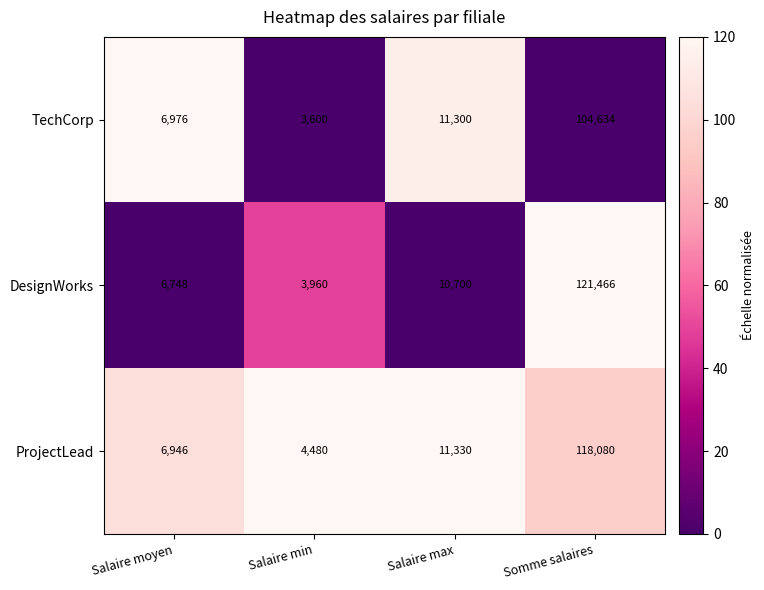

Reading left to right, list all the values displayed in this chart.

TechCorp: Salaire moyen=6976	Salaire min=3600	Salaire max=11300	Somme salaires=104634
DesignWorks: Salaire moyen=6748	Salaire min=3960	Salaire max=10700	Somme salaires=121466
ProjectLead: Salaire moyen=6946	Salaire min=4480	Salaire max=11330	Somme salaires=118080